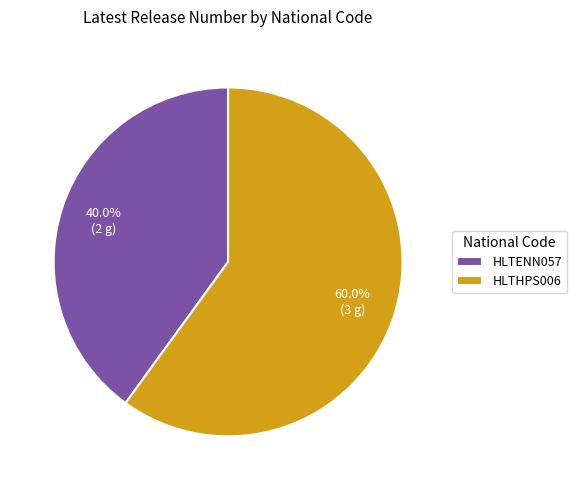

To the nearest percent, what is the difference between the largest and smallest slice percentages?

20%